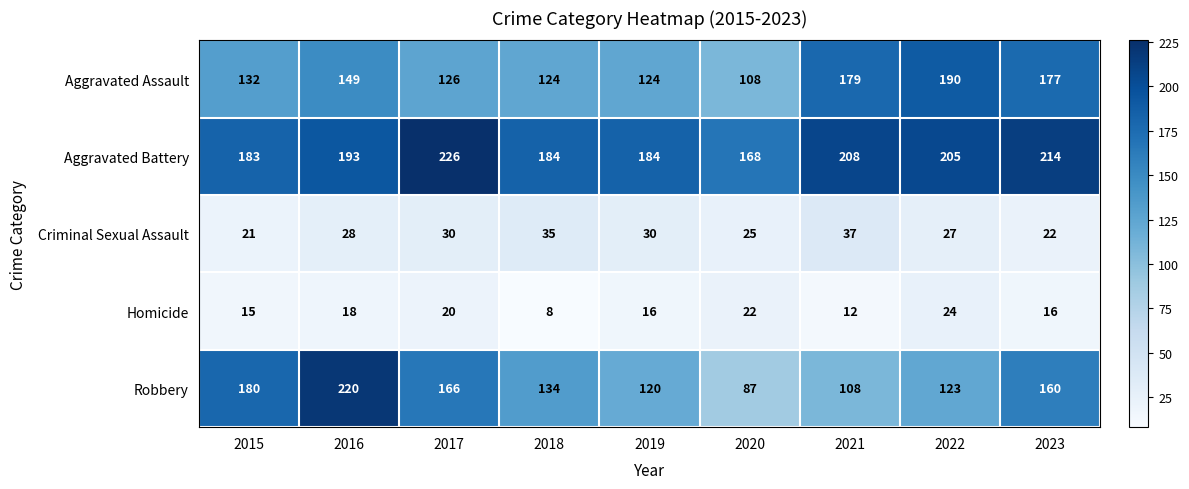

What is the approximate value of Aggravated Assault at 2019?

124